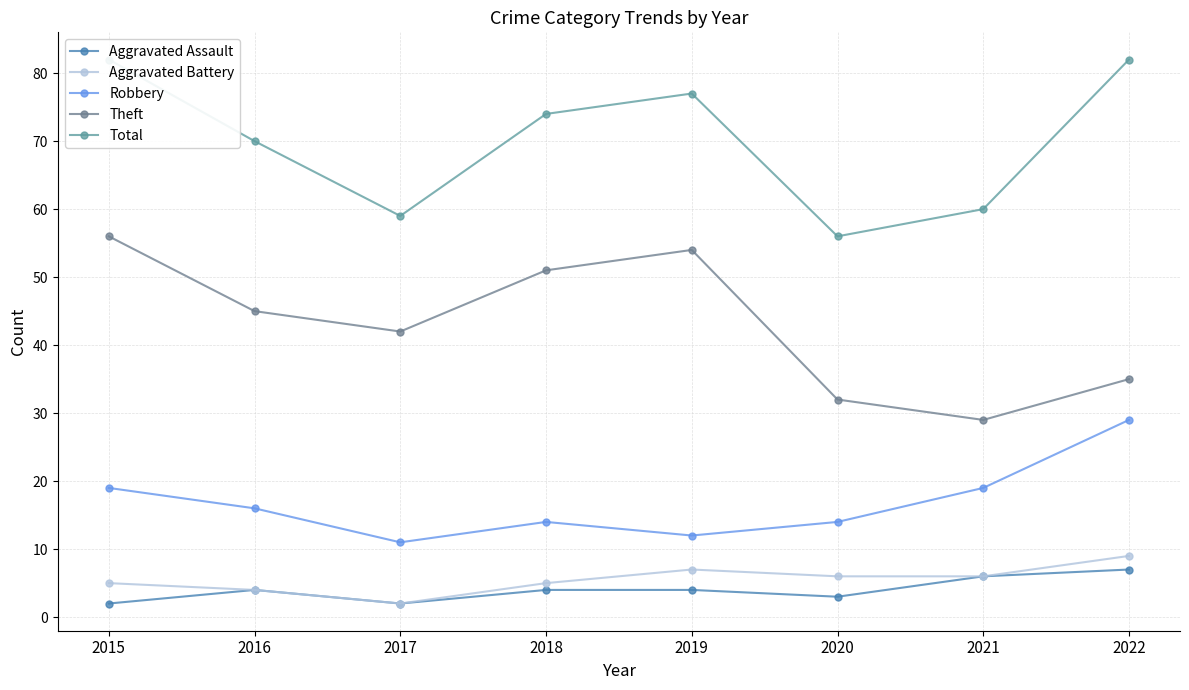

Reading left to right, extract all data points from this chart.

Aggravated Assault: 2	4	2	4	4	3	6	7
Aggravated Battery: 5	4	2	5	7	6	6	9
Robbery: 19	16	11	14	12	14	19	29
Theft: 56	45	42	51	54	32	29	35
Total: 82	70	59	74	77	56	60	82